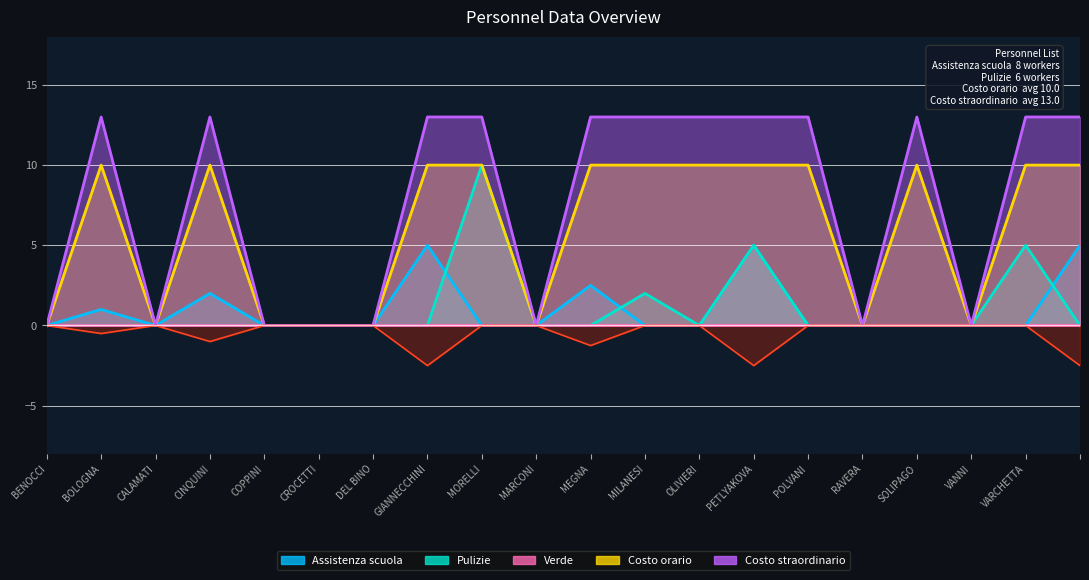

Is the value of Assistenza scuola at OLIVIERI greater than the value of Pulizie at PETLYAKOVA?

No